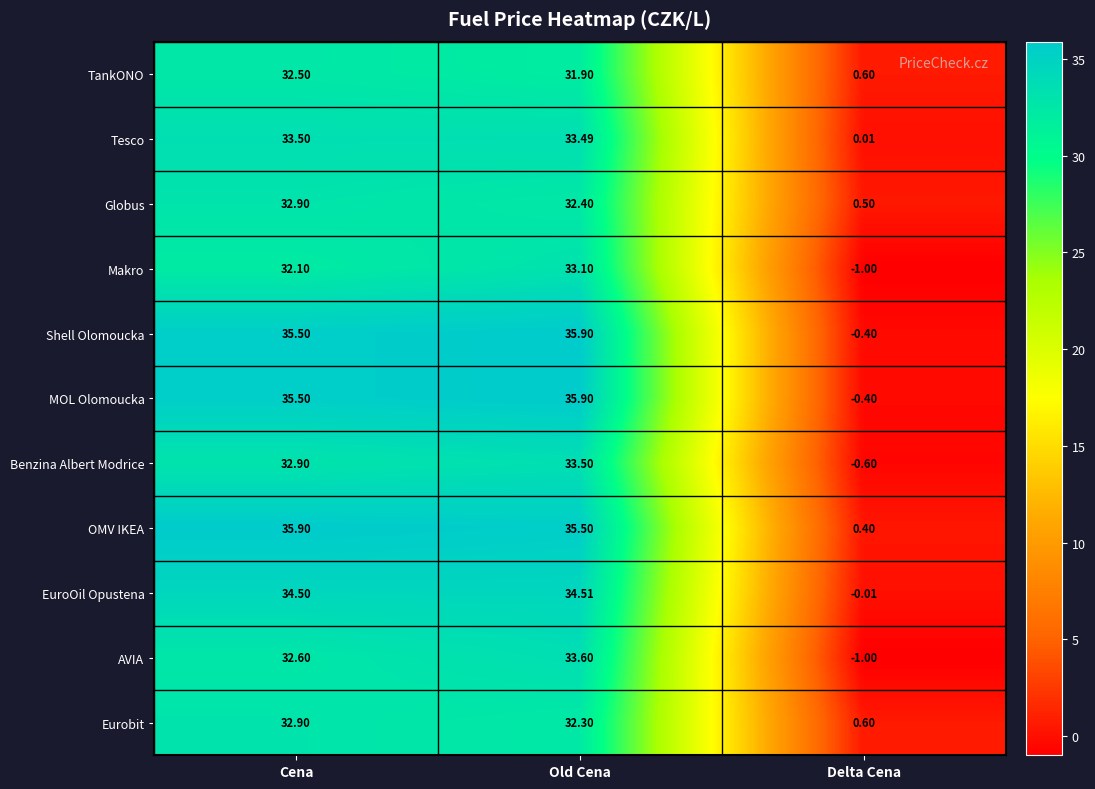

Where is Makro nearest to the value 16?

Cena